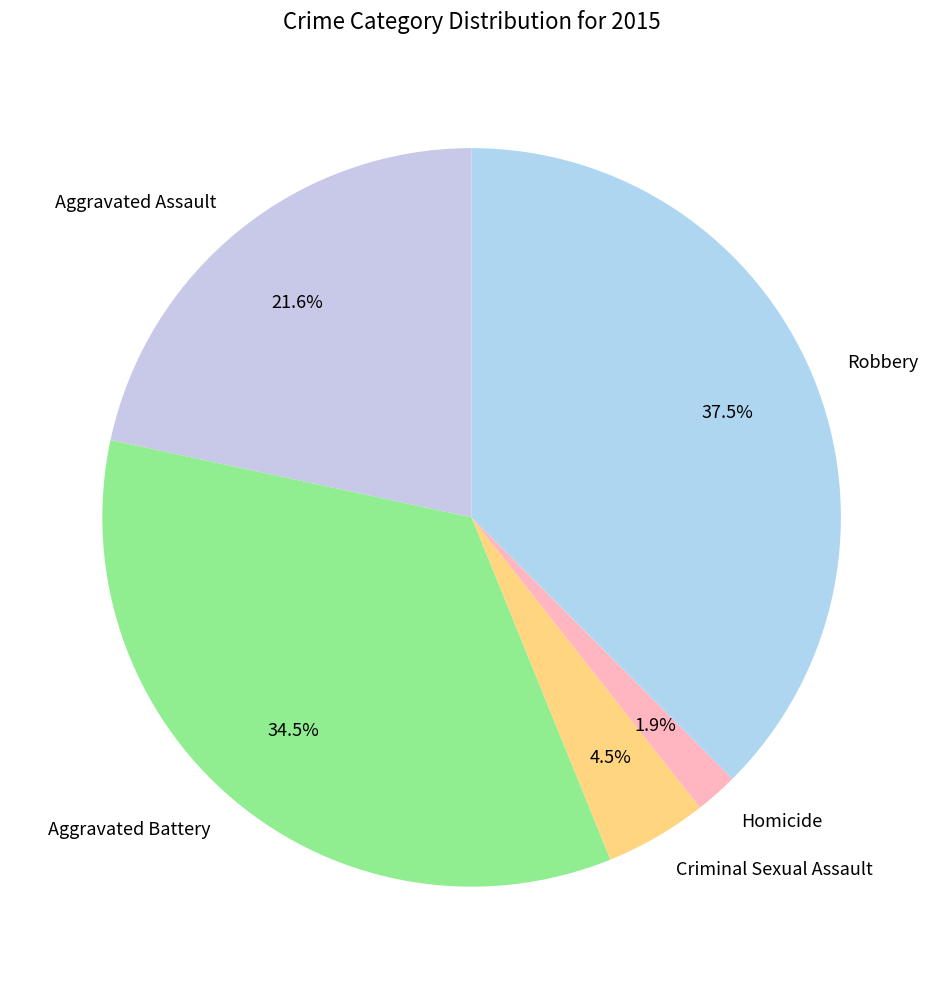

Combined, do Aggravated Assault and Homicide account for over 50%?

No